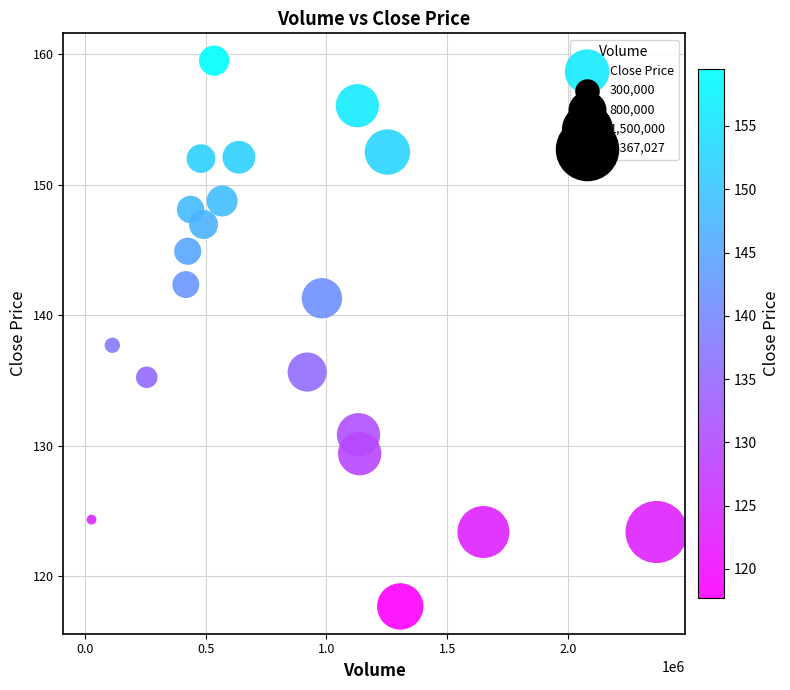

What is the range of Y values (max minus min)?

41.8